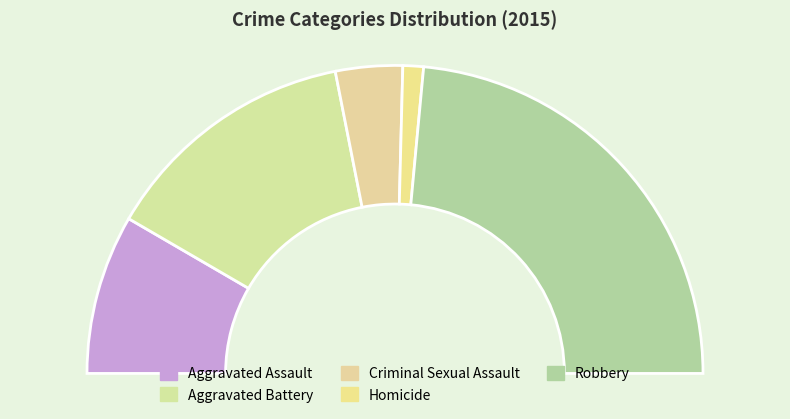

What percentage is the Aggravated Assault slice, to the nearest percent?

17%